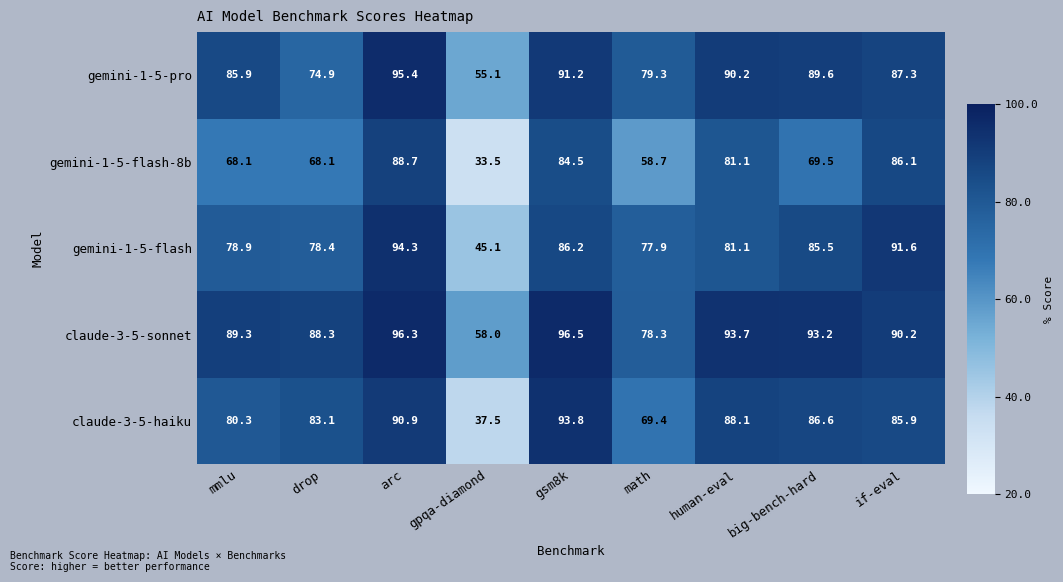

Read the claude-3-5-haiku value at human-eval.

88.1